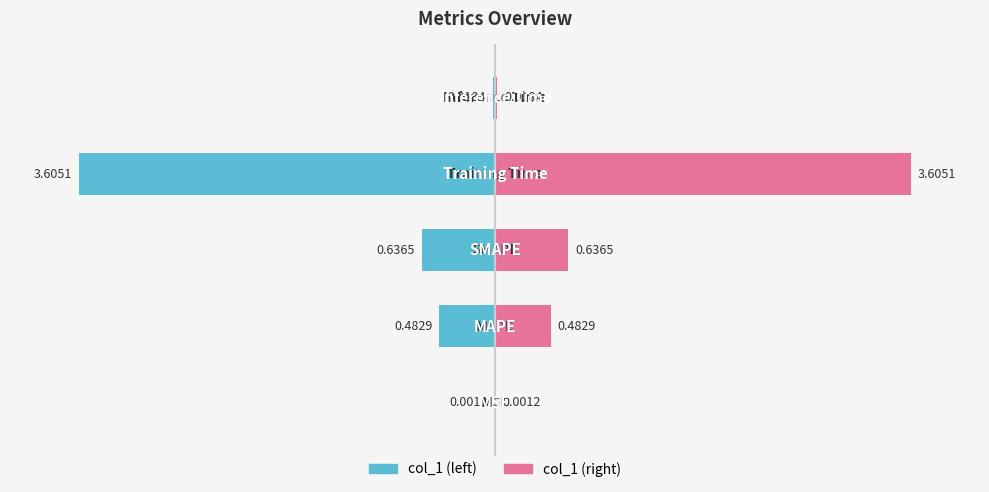

List the labels in order of col_1 (right) value, largest first.

3, 2, 1, 4, 0